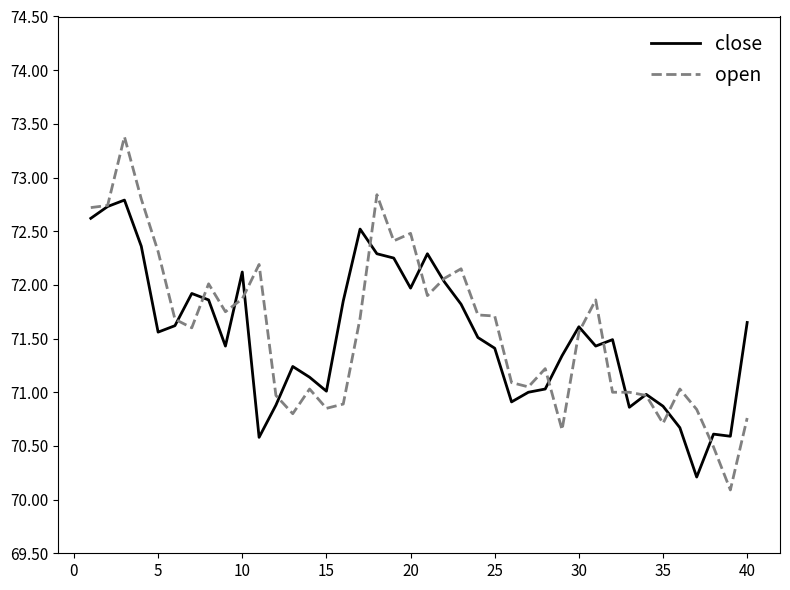

Which series has the largest range (max minus min)?

open